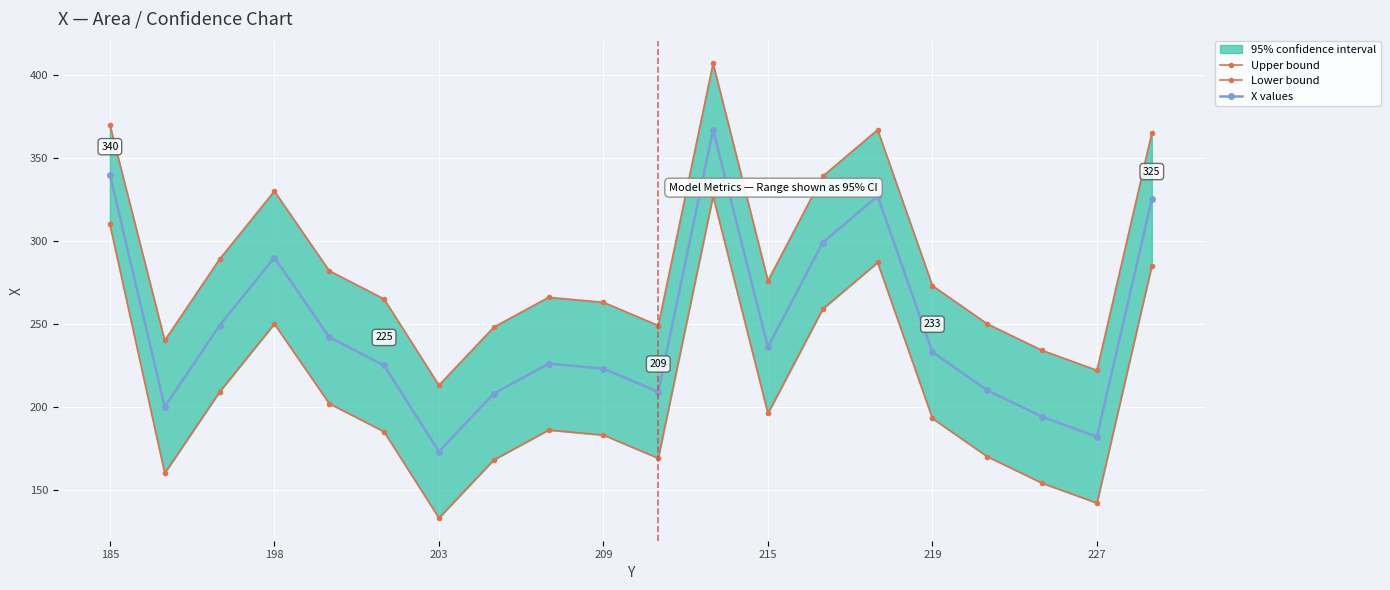

How many interior local valleys does the X values series have?

5